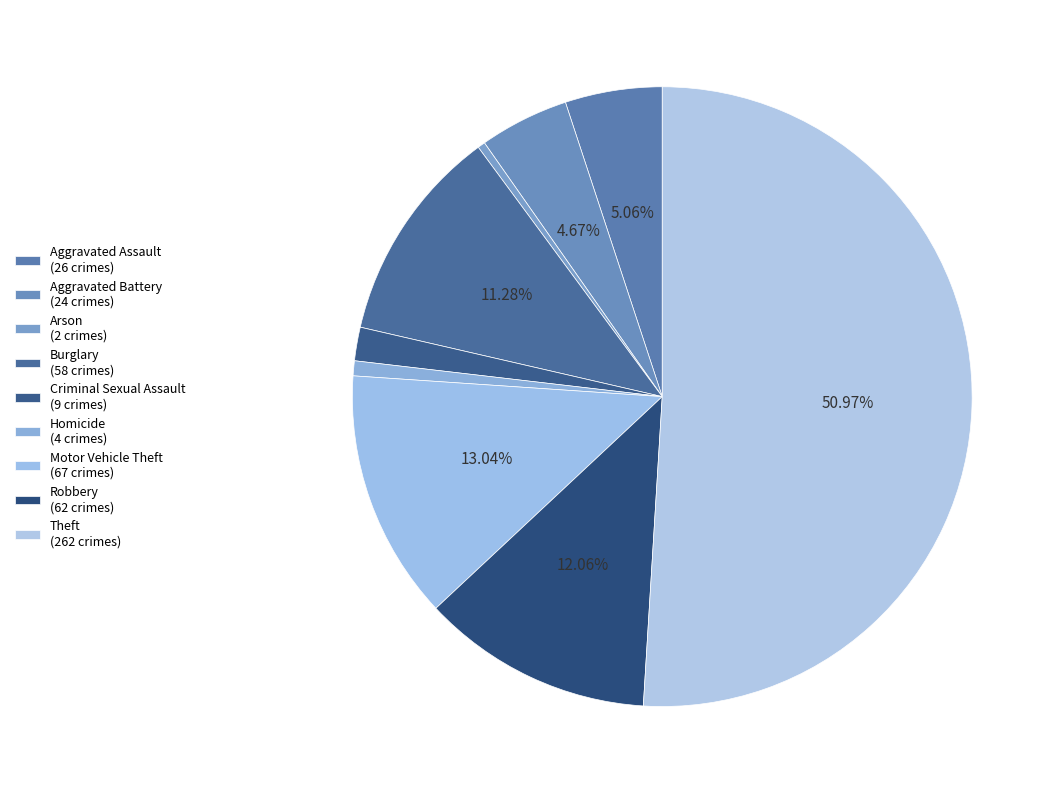

Count the number of slices in the pie.

9